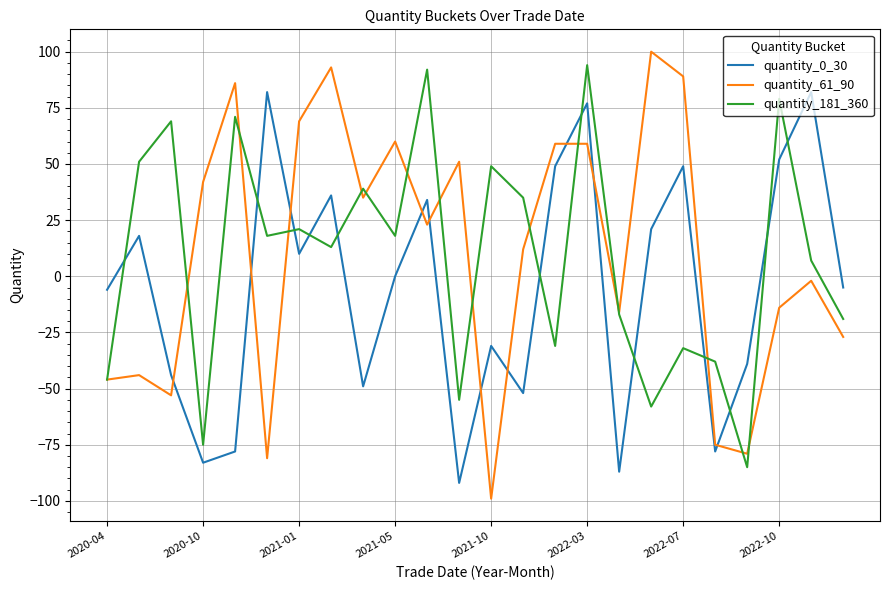

Which series has the largest range (max minus min)?

quantity_61_90